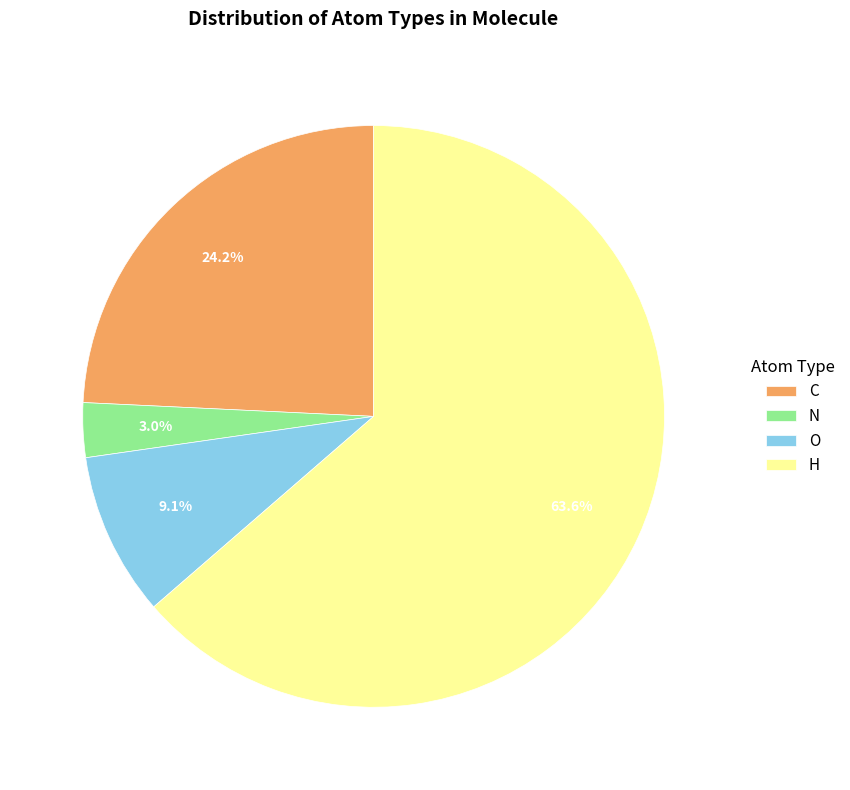

What is the ratio of the value at N to the value at O?

0.3